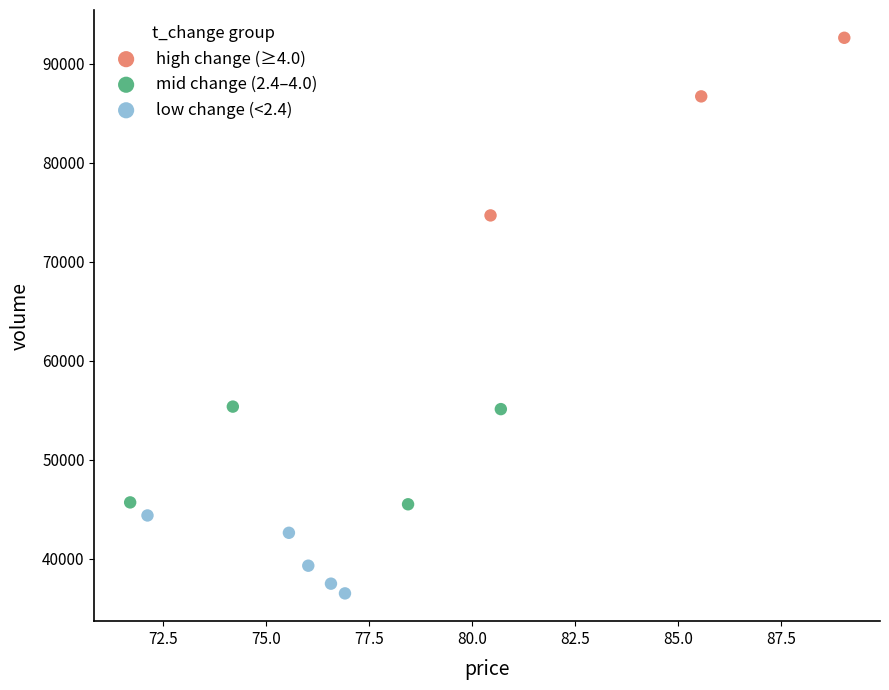

Which series contains the lowest Y value?

low change (<2.4)